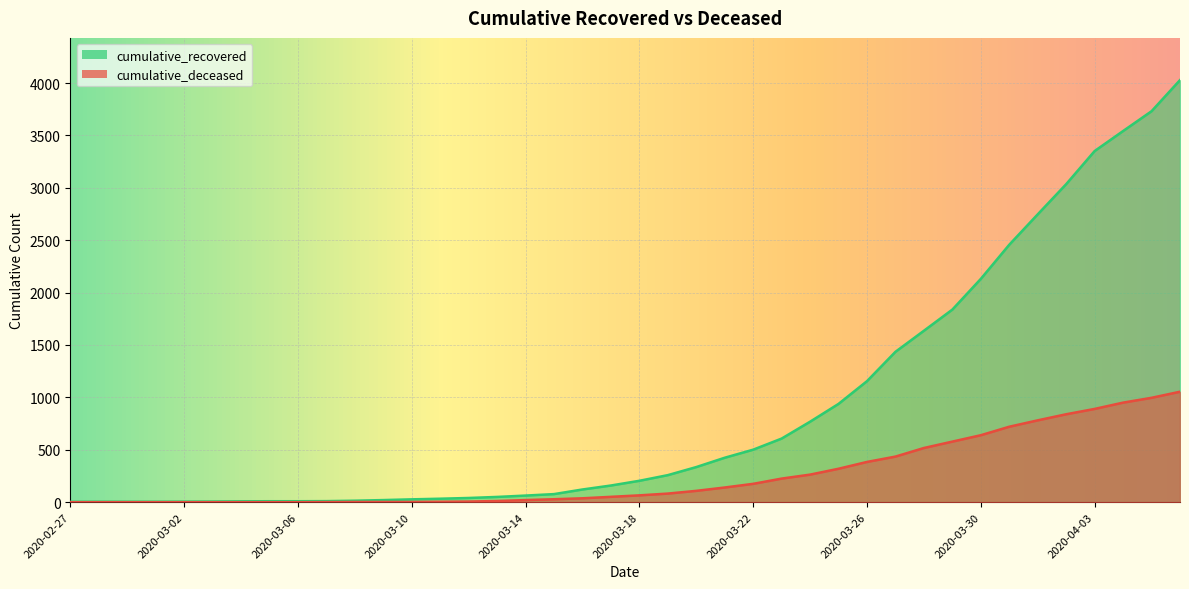

What is the total value across all series at 2020-03-17?

210